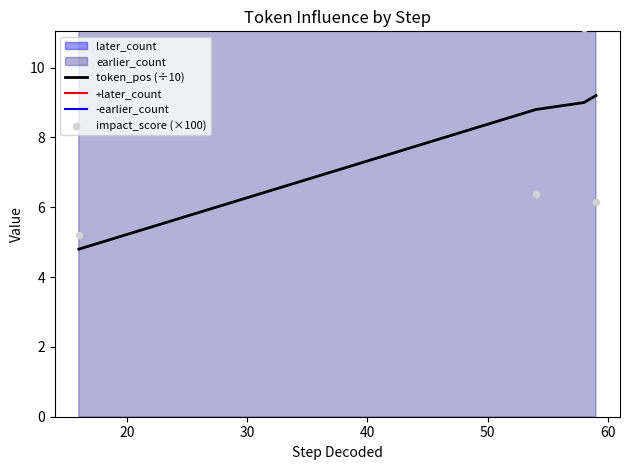

True or false: token_pos (÷10) has more than 2 points higher than both neighbors.

False